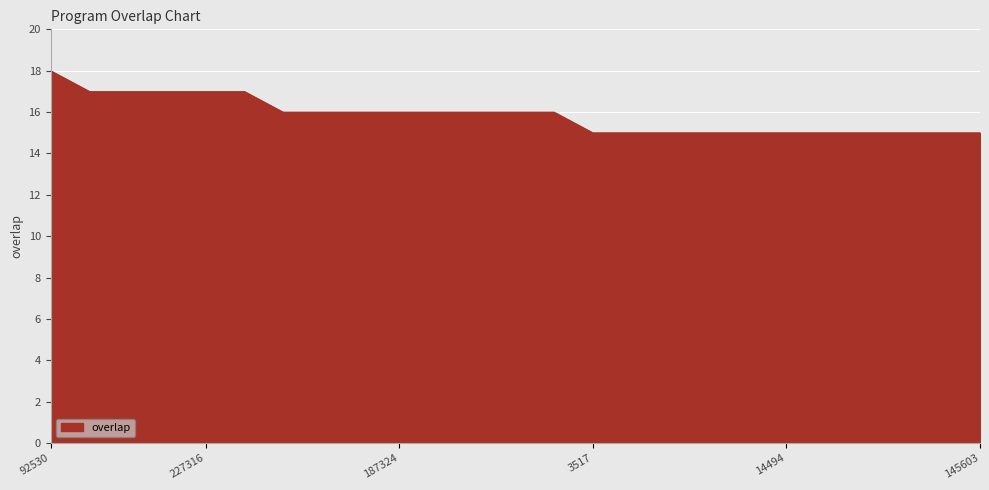

What is the maximum value shown in the chart?

18